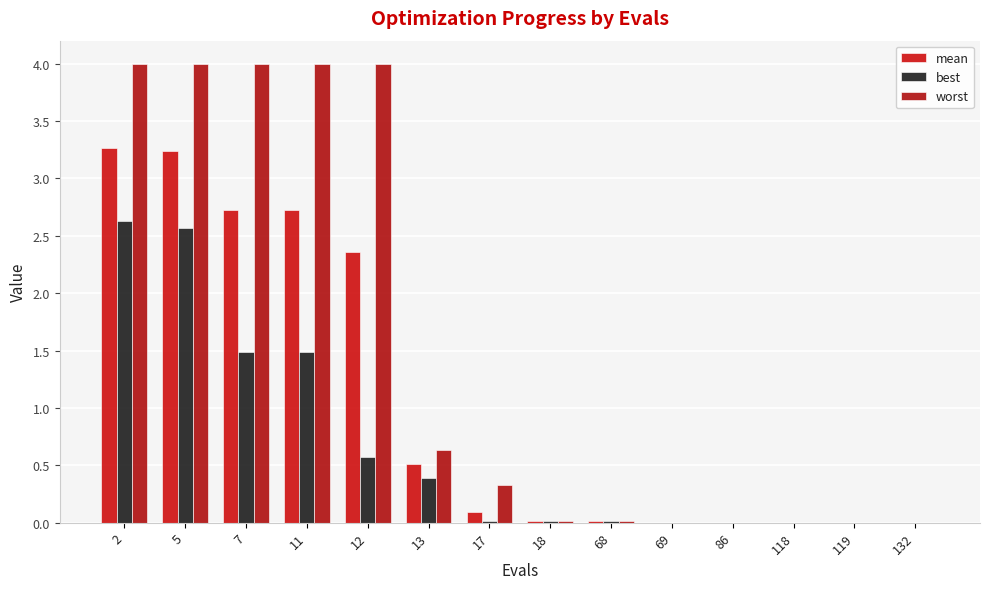

Does the chart contain stacked bars?

No